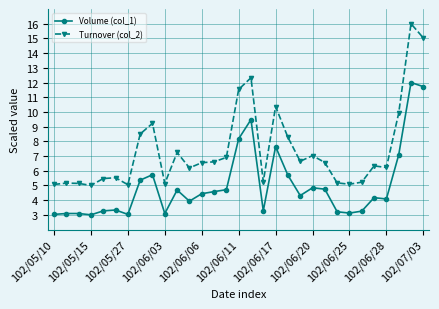

How many categories are shown in the chart?

31